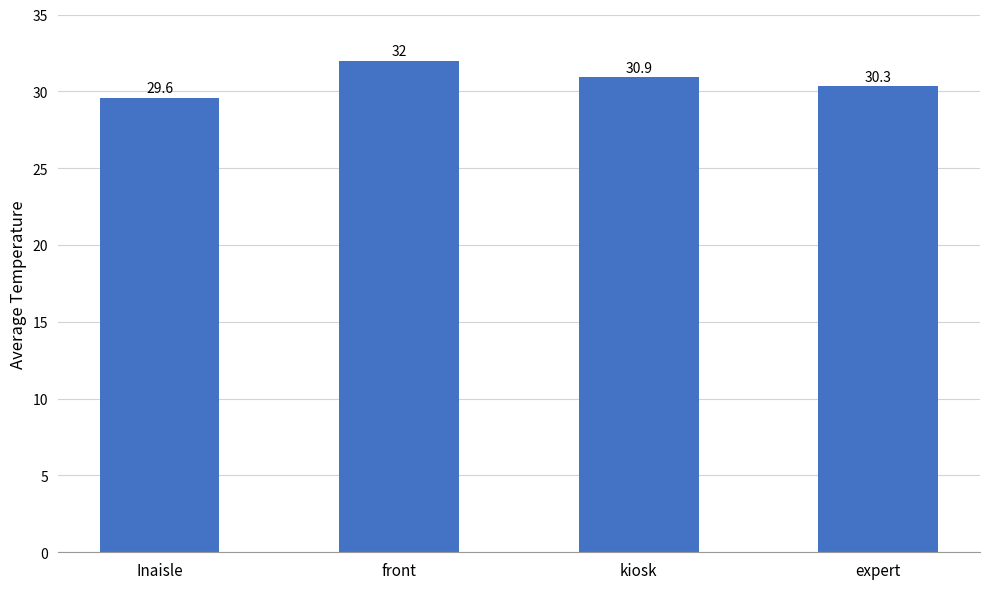

What is the change in value from kiosk to expert?

-0.6